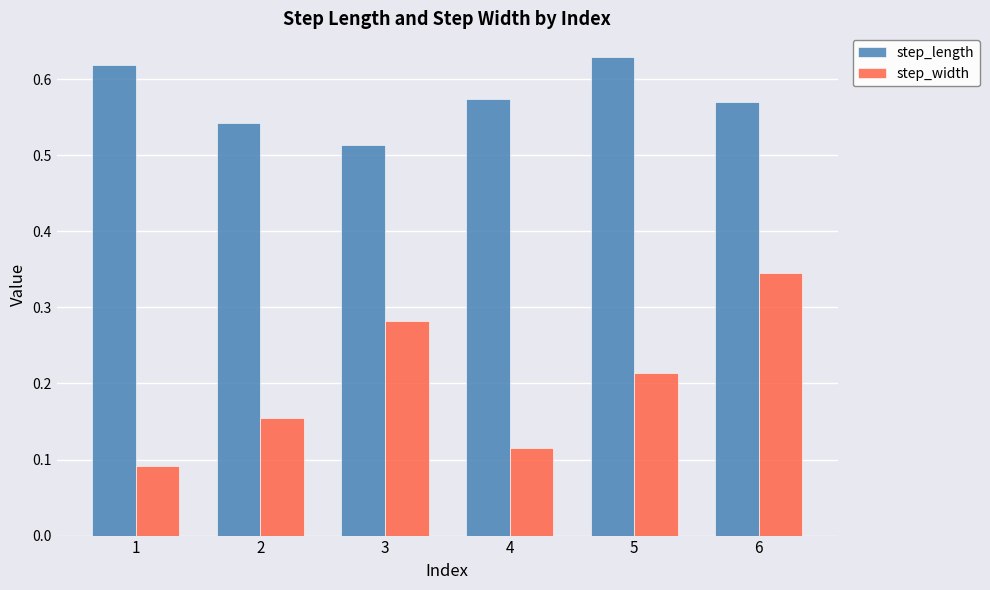

Count the number of data series in this chart.

2